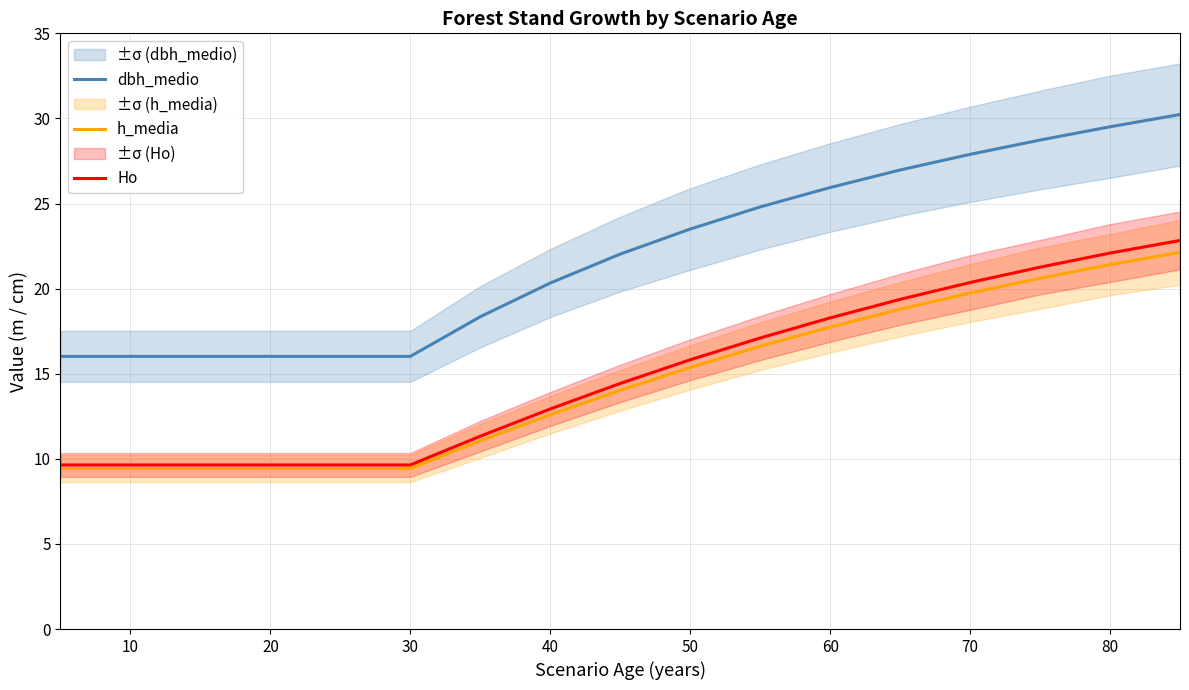

True or false: dbh_medio has a value of 26.3 at 30.

False